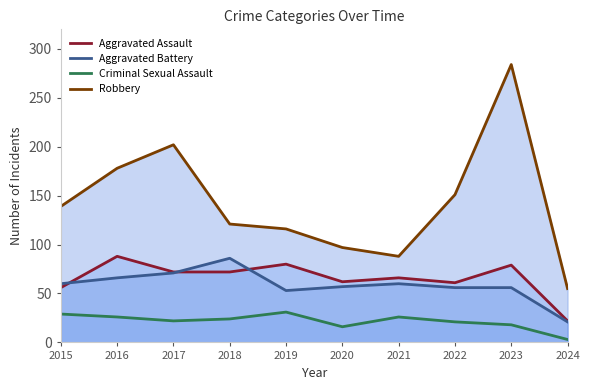

True or false: Aggravated Assault and Criminal Sexual Assault cross at least once.

False